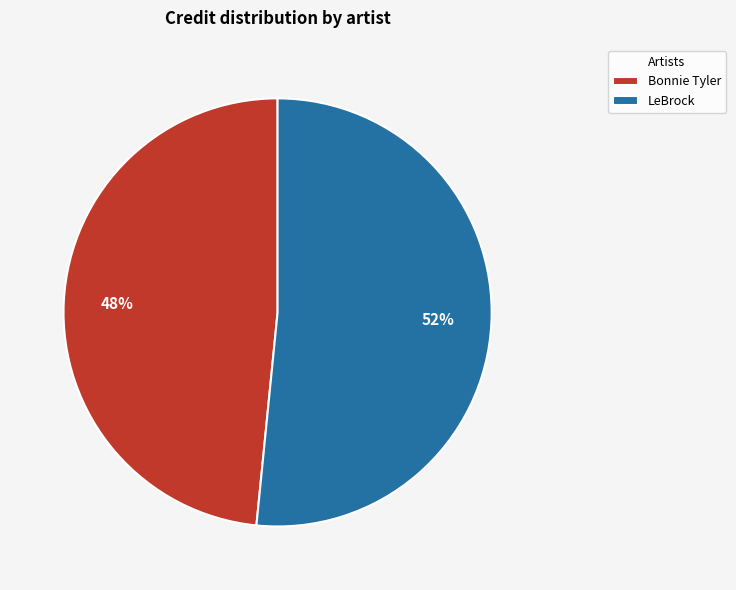

Which category has the smallest portion of the pie?

Bonnie Tyler